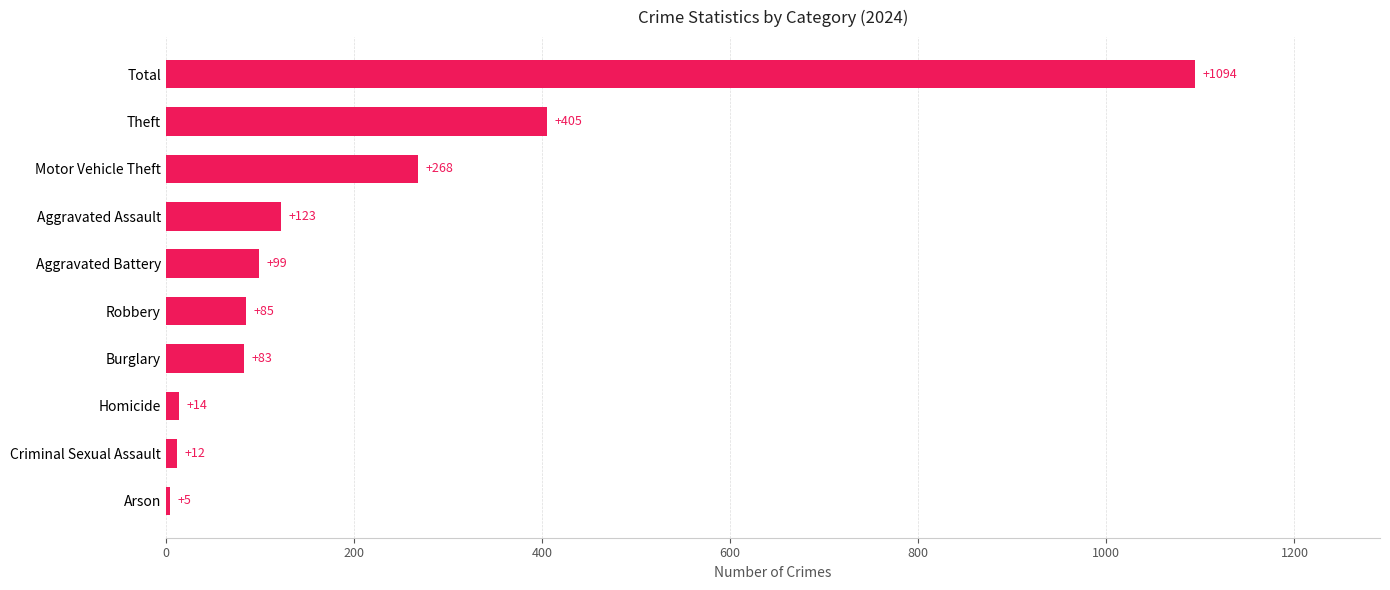

What is the difference between the maximum and minimum values?

1089